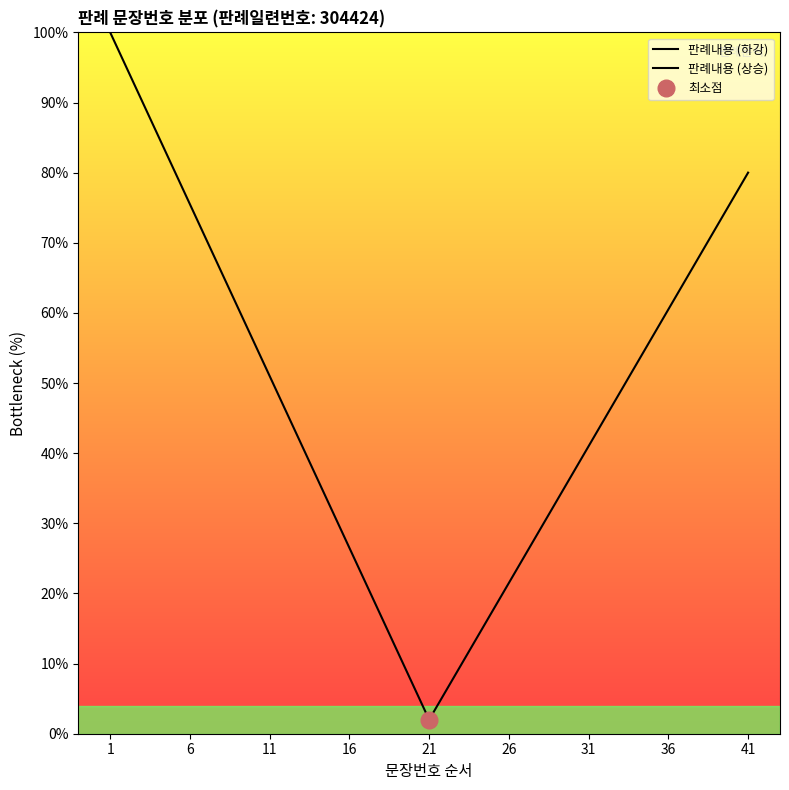

What is the value of the 판례내용 (상승) point at the 13th from the left?

48.8